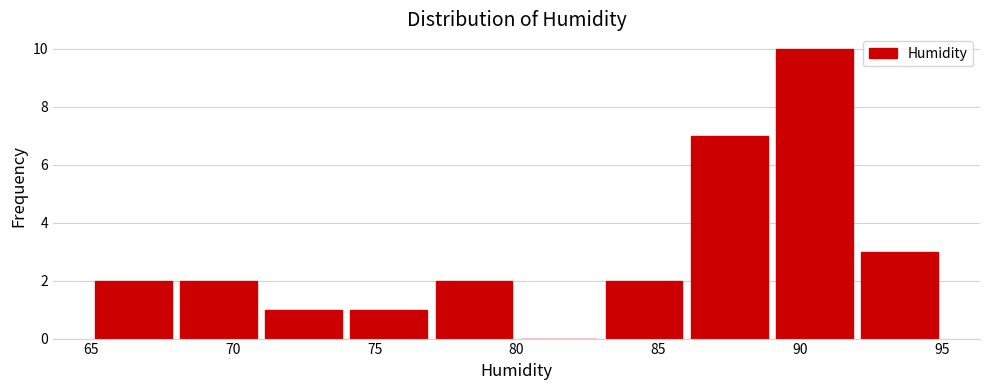

How tall is the bar that spans 86 to 89 on the x-axis? The values are not printed on the chart, so give them approximately, as read against the axis.

7